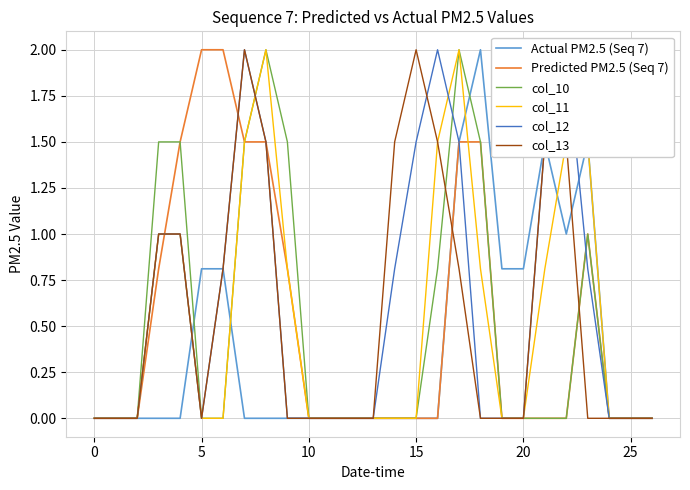

How many intersections are there between col_11 and col_12?

3